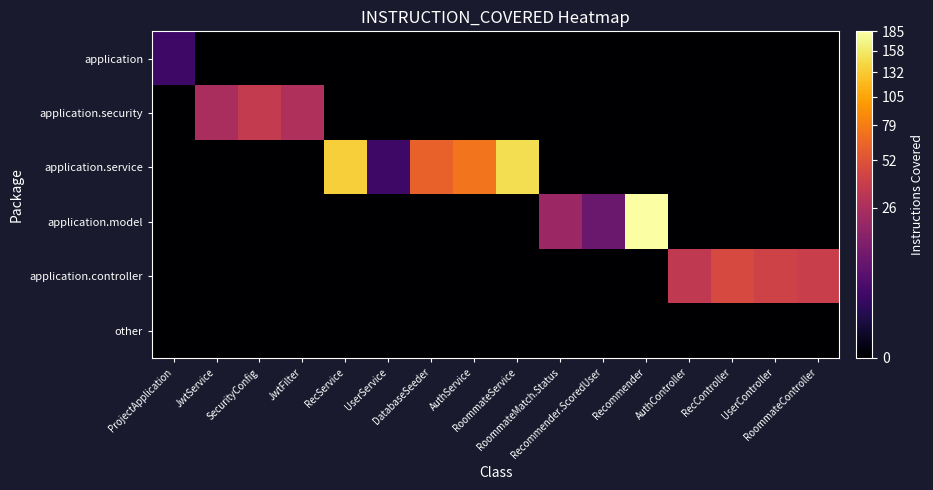

Rank the series by their maximum value, from highest to lowest.

application.model, application.service, application.controller, application.security, application, other